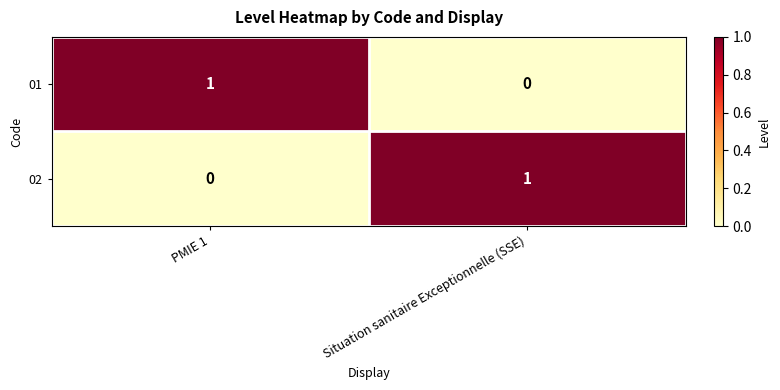

At which label is 02 closest to 0?

PMIE 1